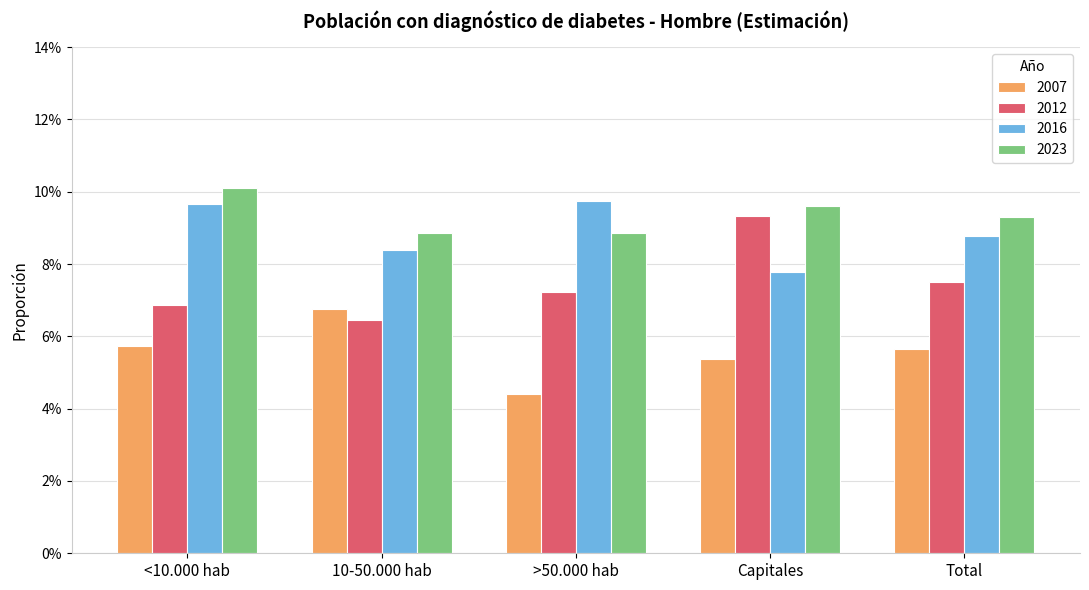

What are all the series names shown in the legend?

2007, 2012, 2016, 2023